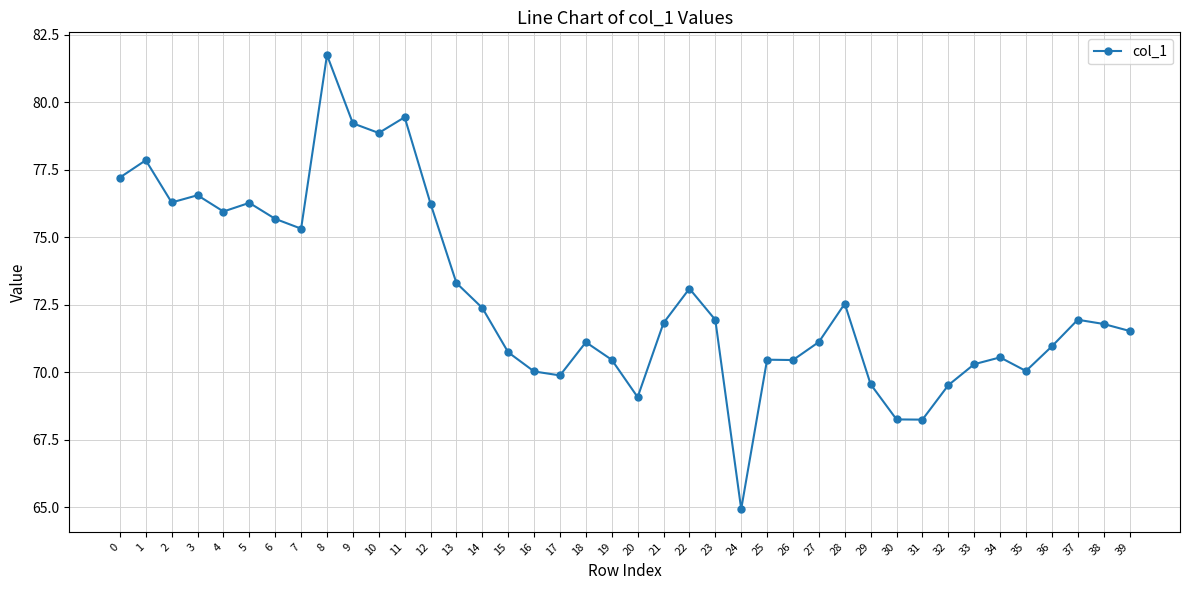

What is the change in value from 12 to 28?

-3.7